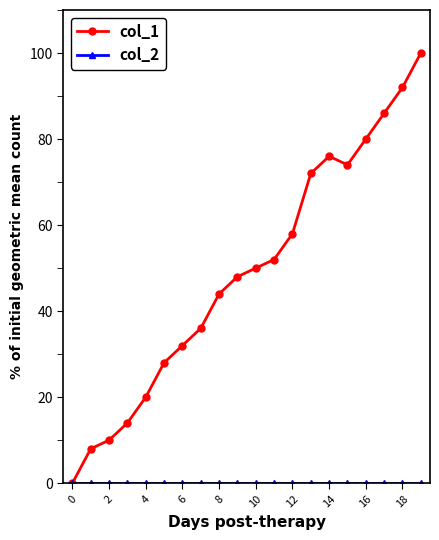

Which series has the largest total across all categories?

col_1